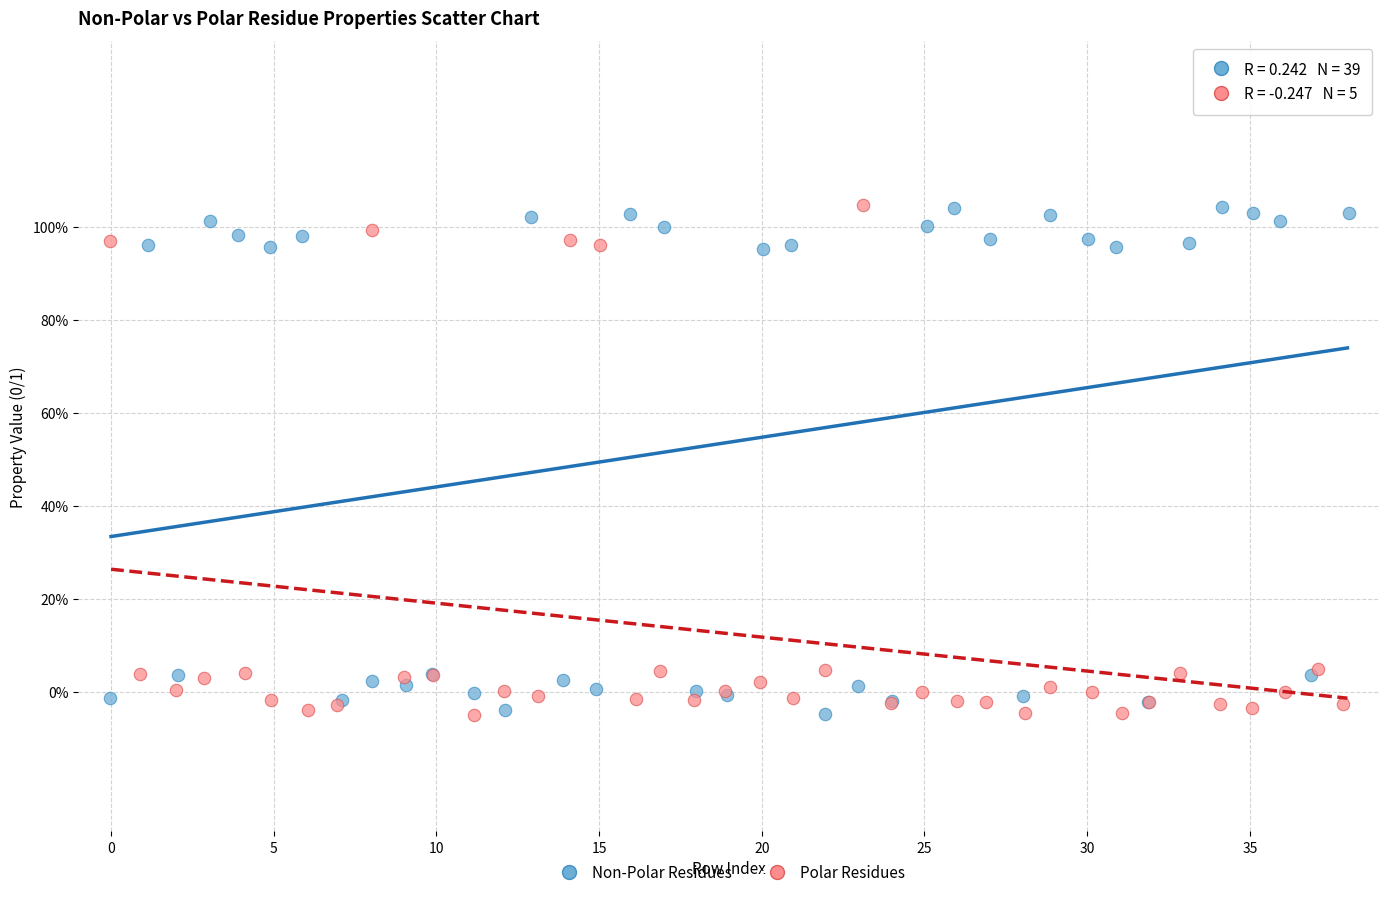

What are all the series names shown in the legend?

Non-Polar Residues, Polar Residues